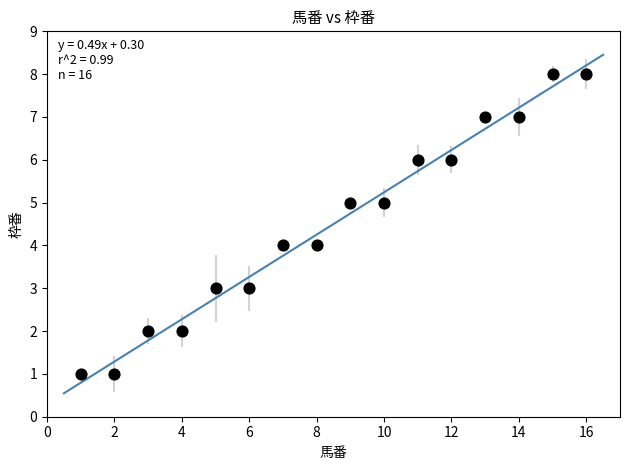

What is the range of X values (max minus min)?

15